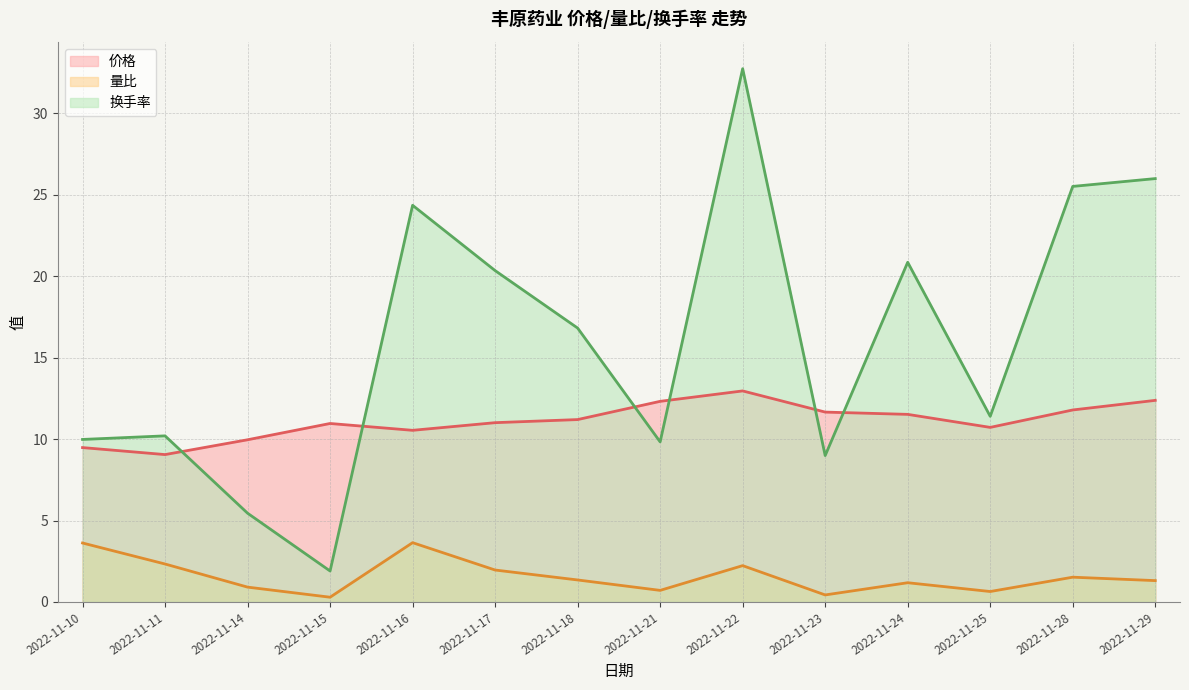

What is the difference between the maximum and second lowest values in the 价格 series?

3.5